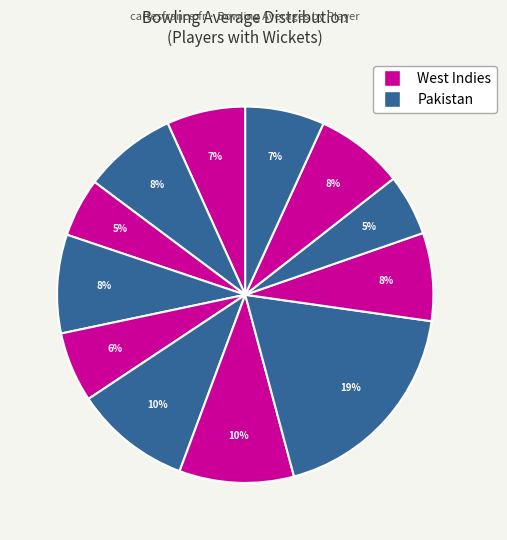

How many segments does this pie chart have?

12